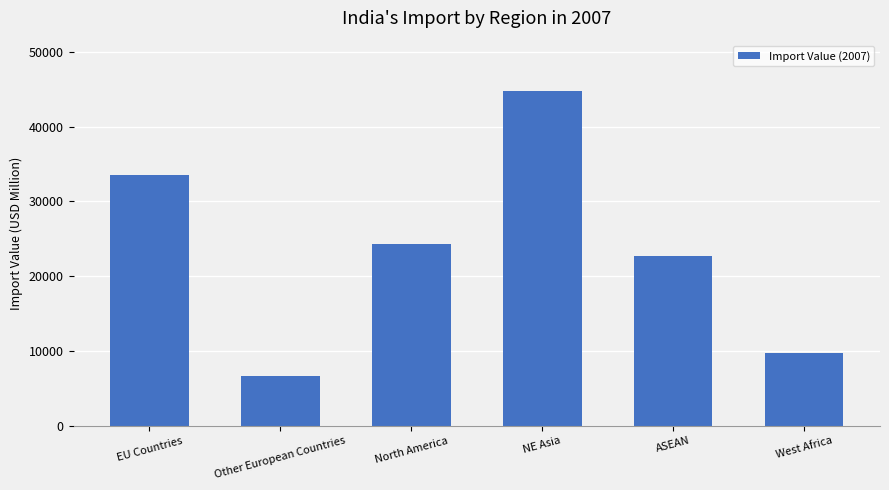

At which category does the chart reach its minimum across all series?

Other European Countries